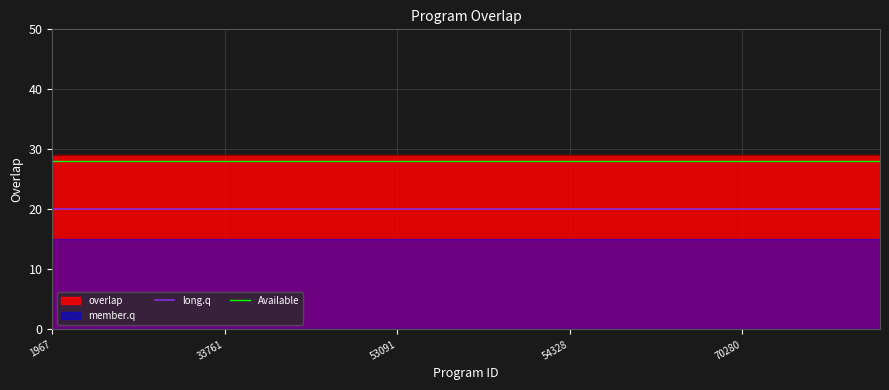

True or false: long.q and Available intersect in this chart.

False